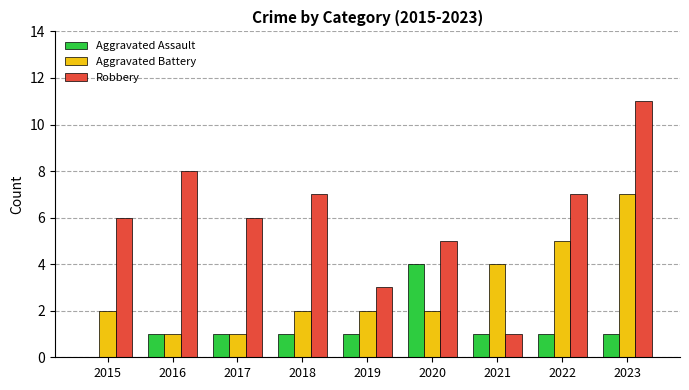

How many distinct data groups are displayed?

3